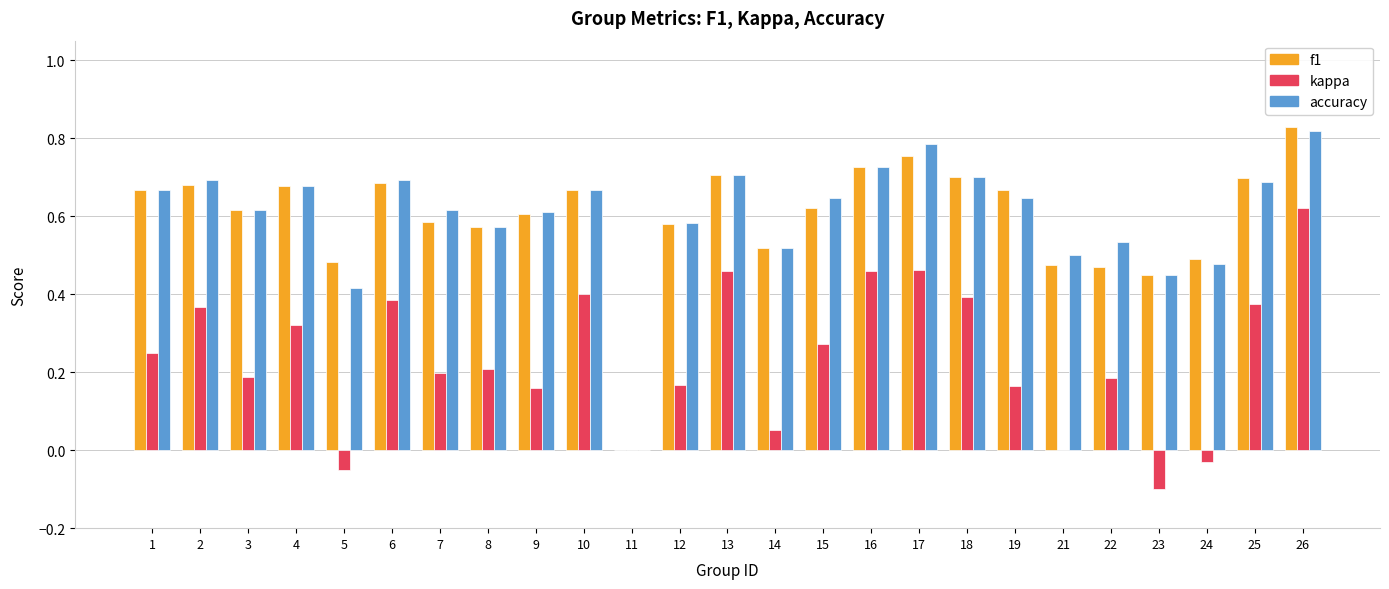

Is it true that f1 equals 0.5 at 4?

False